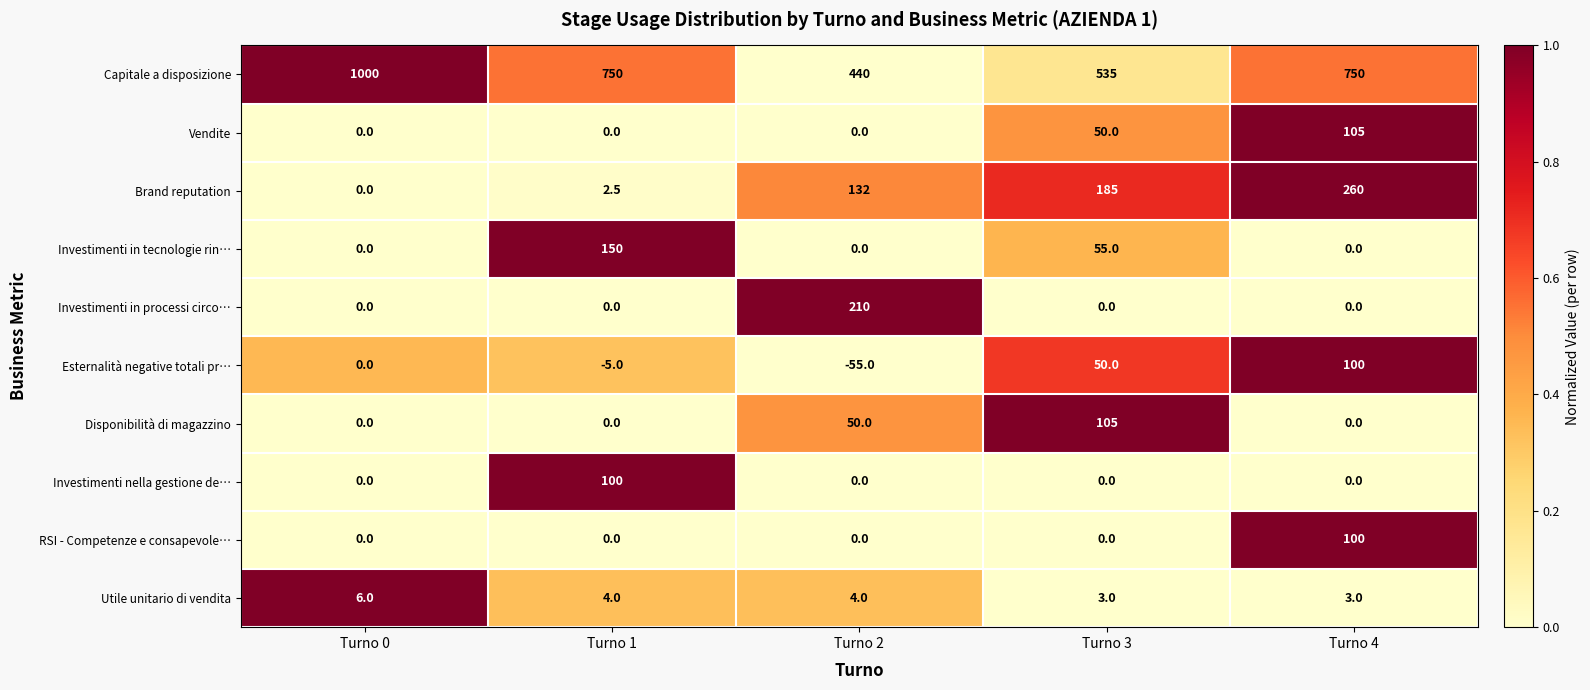

How many categories are shown in the chart?

5